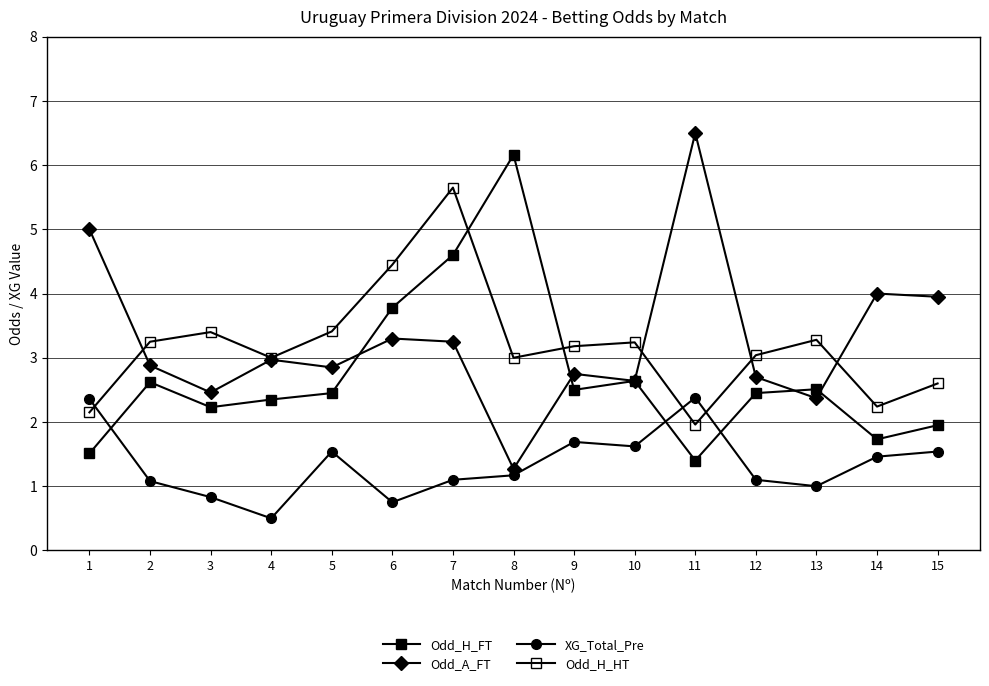

Where is Odd_H_FT nearest to the value 3?

10